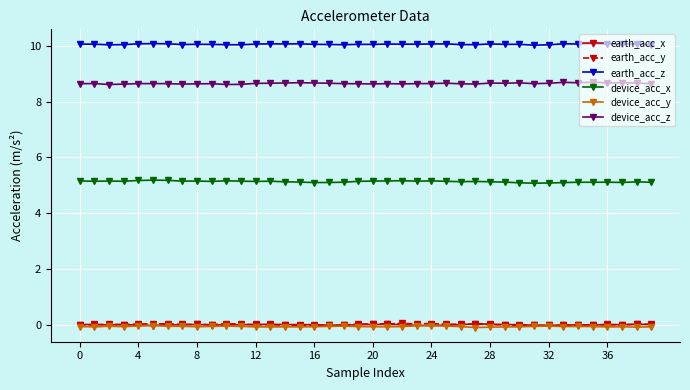

True or false: earth_acc_z and device_acc_y cross at least once.

False